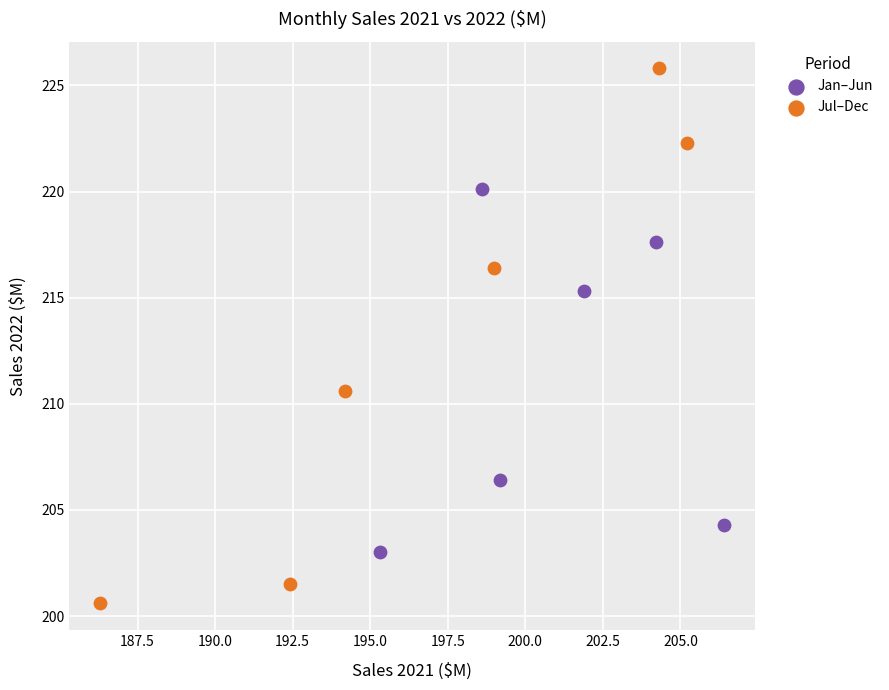

Which series contains the lowest Y value?

Jul–Dec